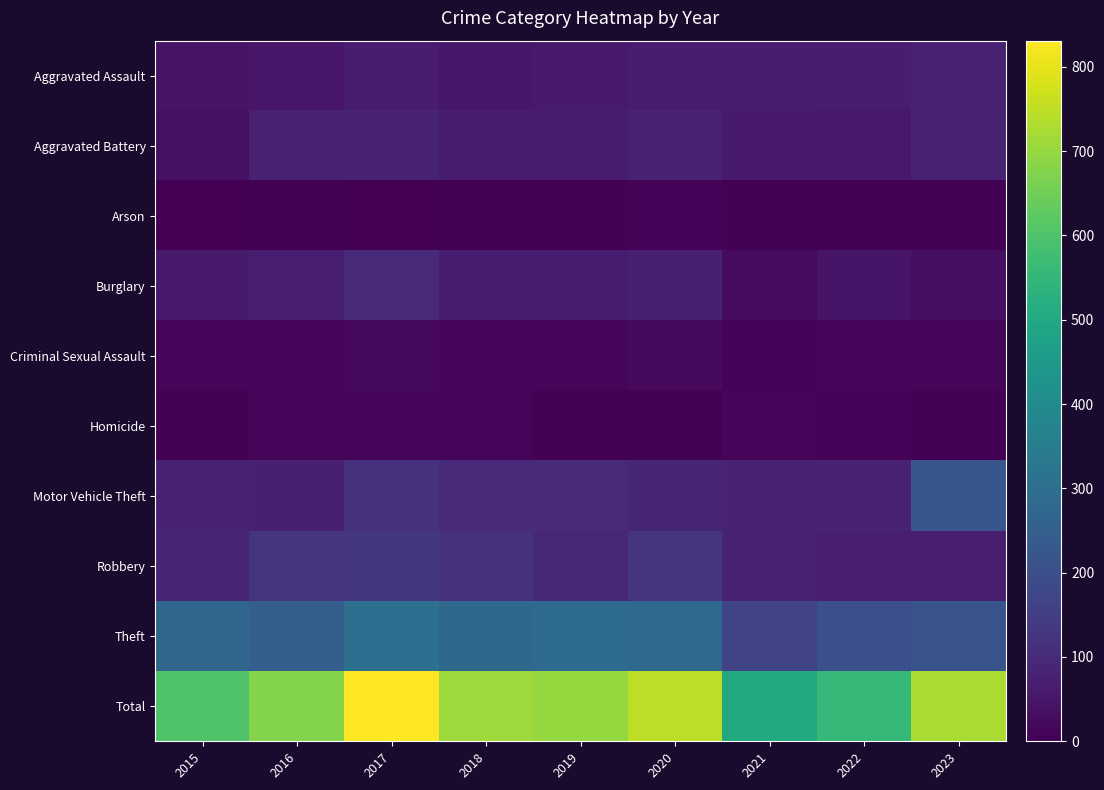

Reading left to right, extract all data points from this chart.

Aggravated Assault: 2015=44	2016=51	2017=62	2018=52	2019=59	2020=64	2021=64	2022=62	2023=77
Aggravated Battery: 2015=37	2016=75	2017=78	2018=65	2019=66	2020=79	2021=61	2022=57	2023=81
Arson: 2015=1	2016=6	2017=3	2018=5	2019=4	2020=7	2021=5	2022=6	2023=6
Burglary: 2015=61	2016=70	2017=99	2018=67	2019=65	2020=72	2021=25	2022=48	2023=33
Criminal Sexual Assault: 2015=15	2016=13	2017=19	2018=13	2019=16	2020=22	2021=7	2022=15	2023=15
Homicide: 2015=4	2016=16	2017=14	2018=10	2019=4	2020=4	2021=11	2022=9	2023=5
Motor Vehicle Theft: 2015=81	2016=72	2017=119	2018=101	2019=102	2020=90	2021=80	2022=84	2023=221
Robbery: 2015=85	2016=125	2017=133	2018=117	2019=94	2020=128	2021=80	2022=69	2023=71
Theft: 2015=274	2016=250	2017=304	2018=280	2019=291	2020=283	2021=171	2022=204	2023=216
Total: 2015=602	2016=678	2017=831	2018=710	2019=701	2020=749	2021=504	2022=554	2023=725